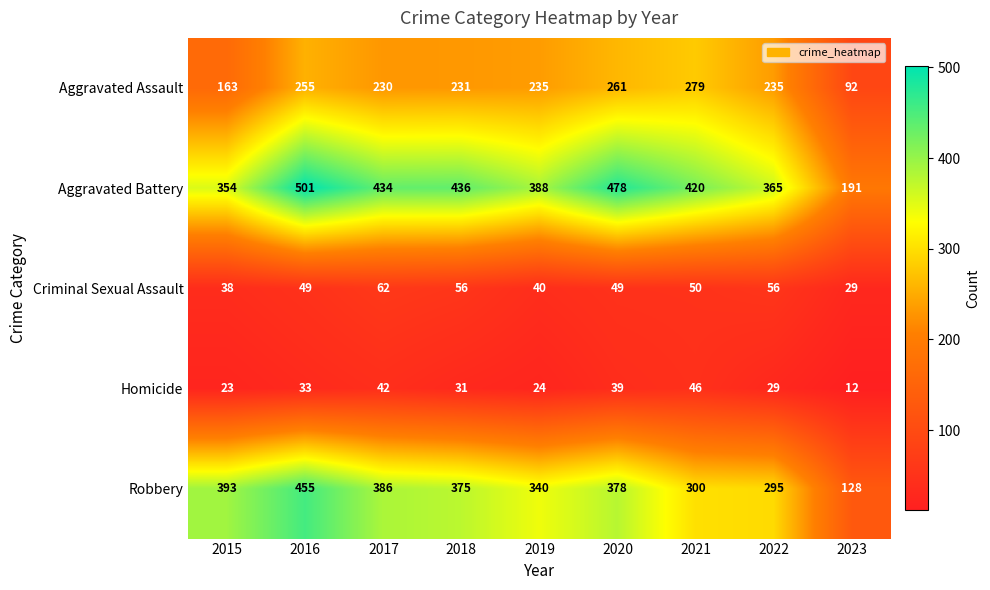

Rank the series by their maximum value, from highest to lowest.

Aggravated Battery, Robbery, Aggravated Assault, Criminal Sexual Assault, Homicide